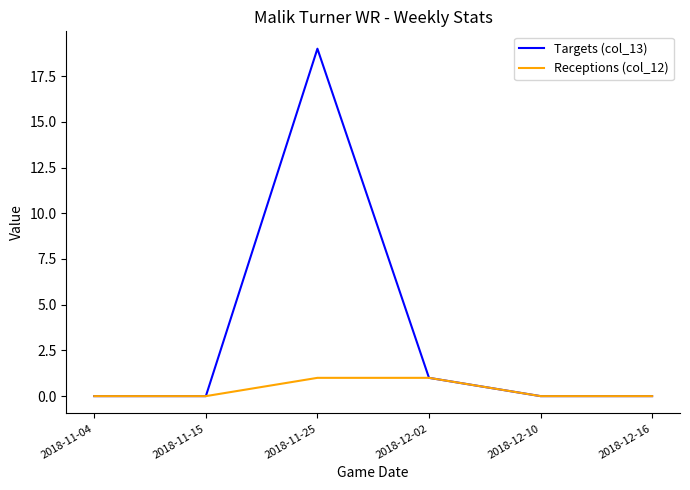

What is the sum of the Targets (col_13) values at 2018-11-15 and 2018-12-02?

1